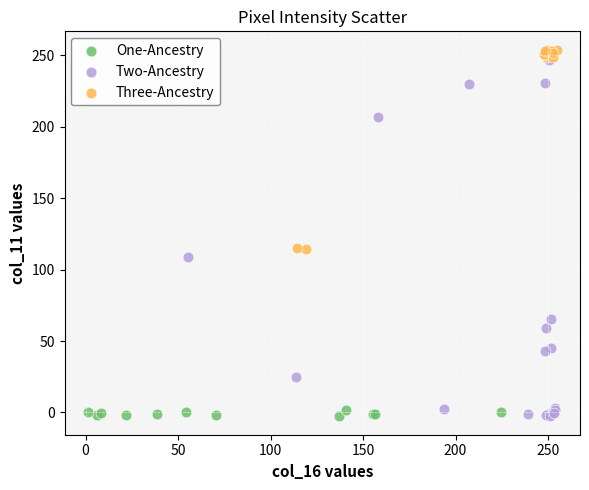

Which series has the widest spread of Y values?

Two-Ancestry